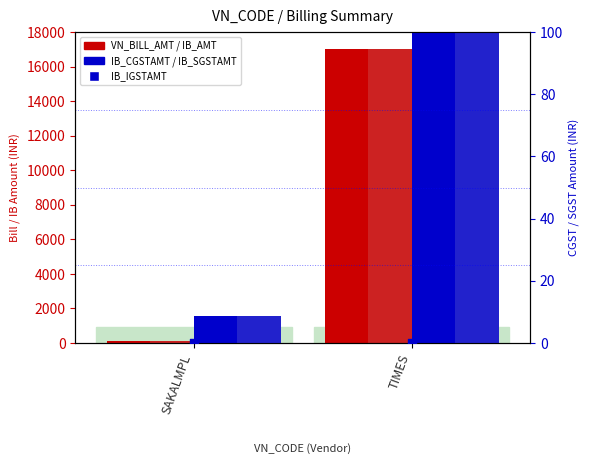

Which series has the largest Y range (max minus min)?

VN_BILL_AMT